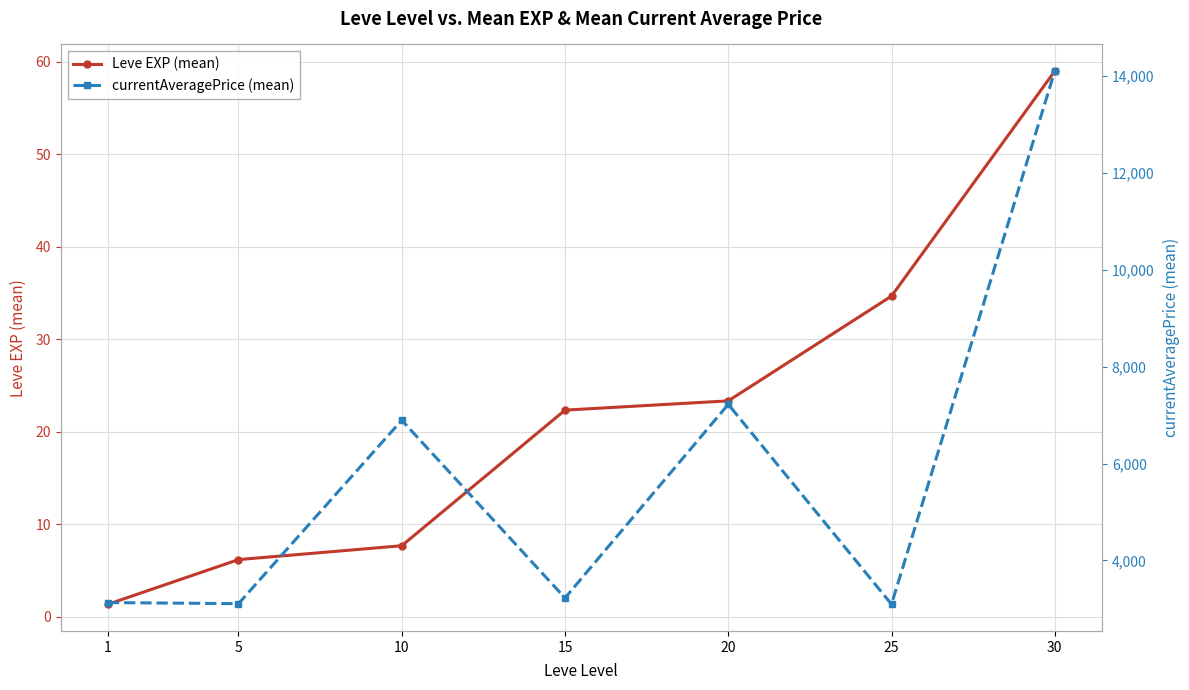

What is the difference between the currentAveragePrice (mean) values at 5 and 10?

3788.0